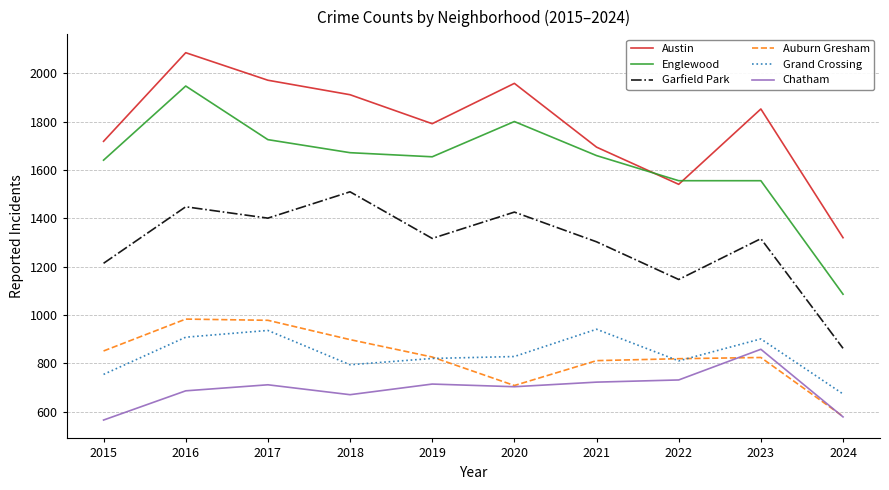

What is the greatest value displayed?

2086